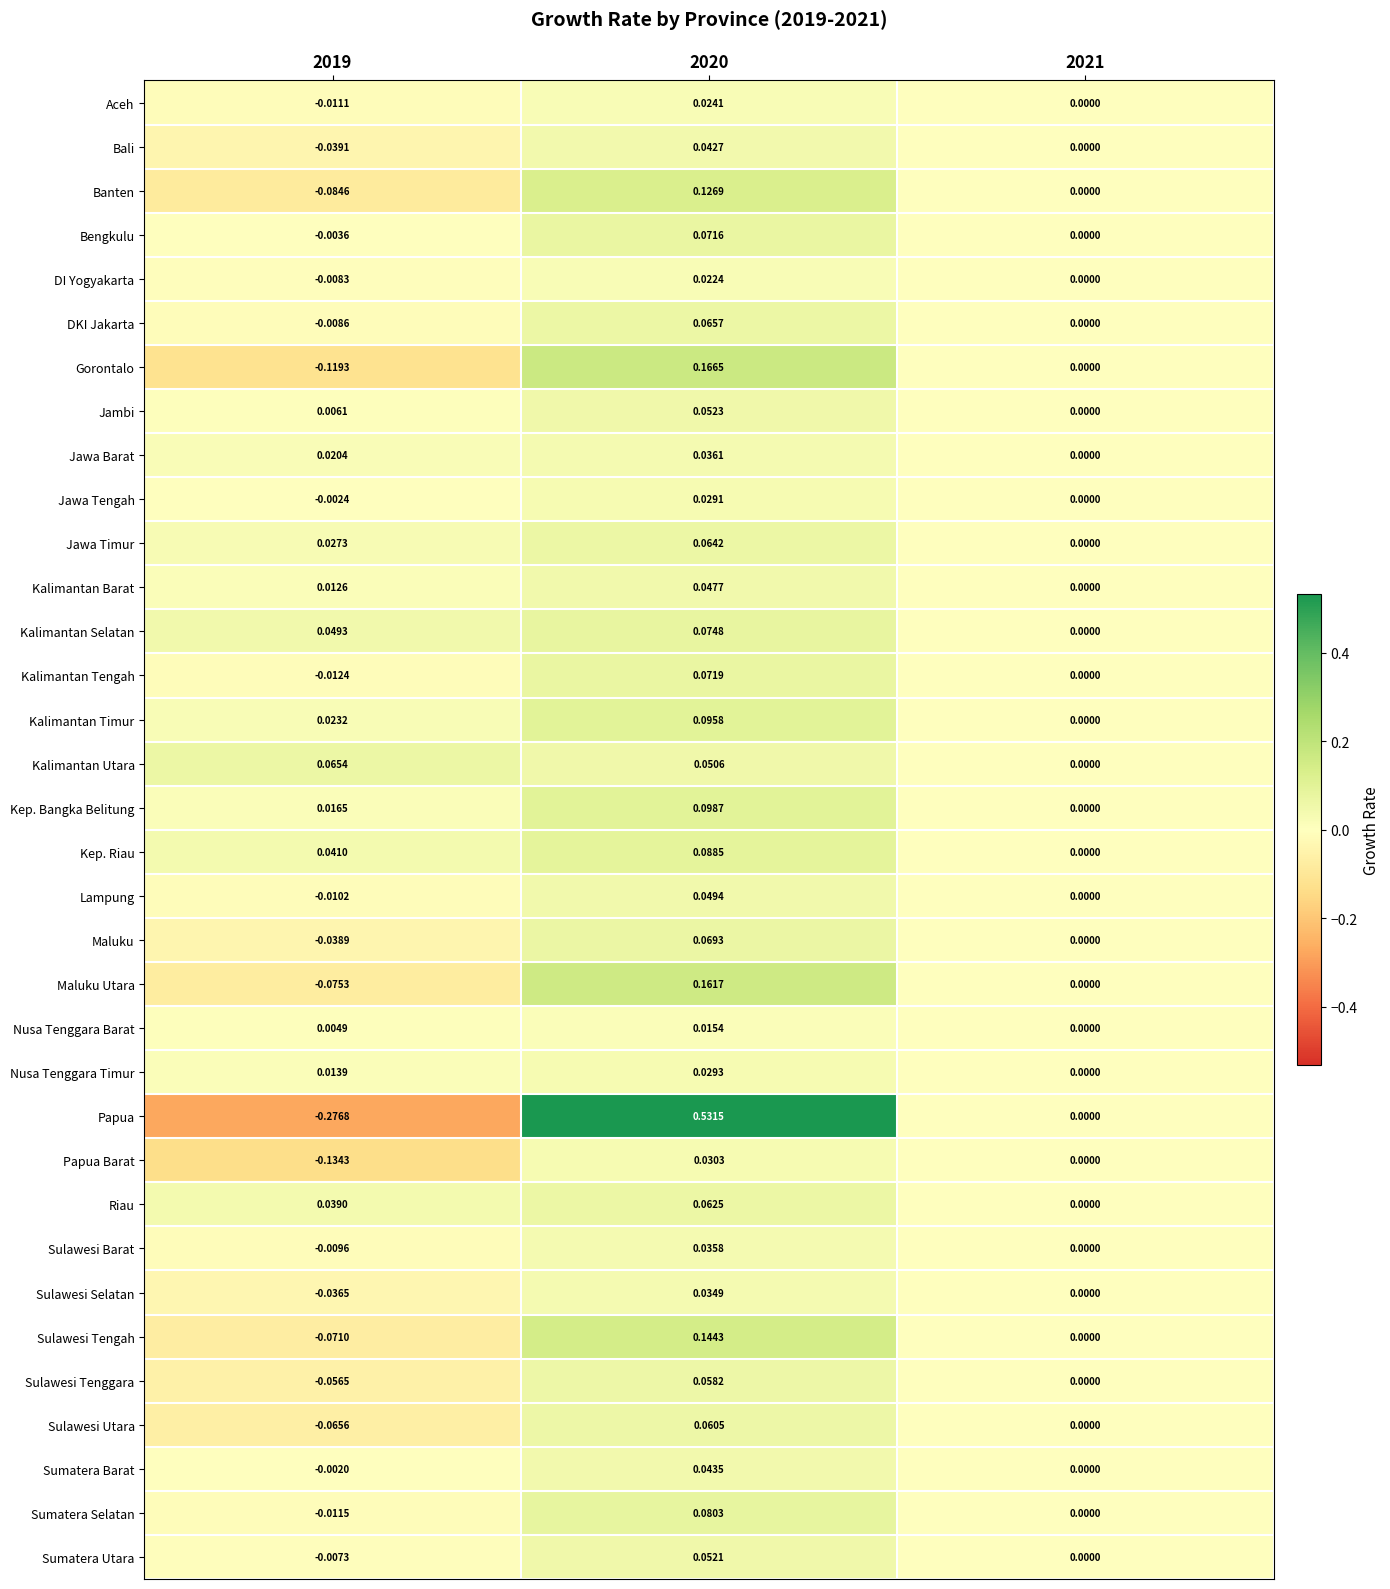

At 2020, list the series in order from largest to smallest.

Papua, Gorontalo, Maluku Utara, Sulawesi Tengah, Banten, Kep. Bangka Belitung, Kalimantan Timur, Kep. Riau, Sumatera Selatan, Kalimantan Selatan, Kalimantan Tengah, Bengkulu, Maluku, DKI Jakarta, Jawa Timur, Riau, Sulawesi Utara, Sulawesi Tenggara, Jambi, Sumatera Utara, Kalimantan Utara, Lampung, Kalimantan Barat, Sumatera Barat, Bali, Jawa Barat, Sulawesi Barat, Sulawesi Selatan, Papua Barat, Nusa Tenggara Timur, Jawa Tengah, Aceh, DI Yogyakarta, Nusa Tenggara Barat